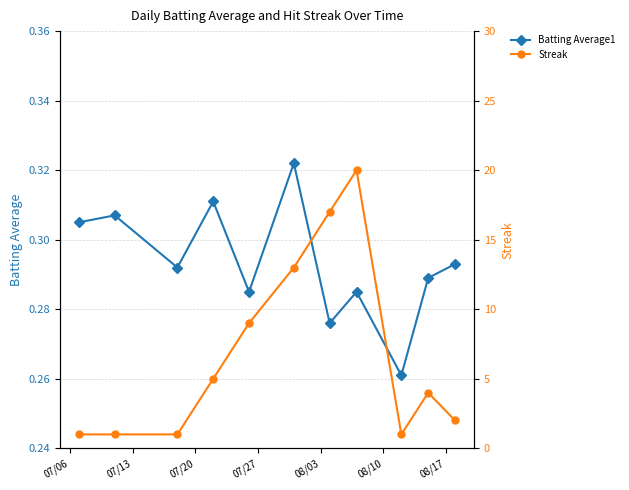

How many categories are shown in the chart?

11